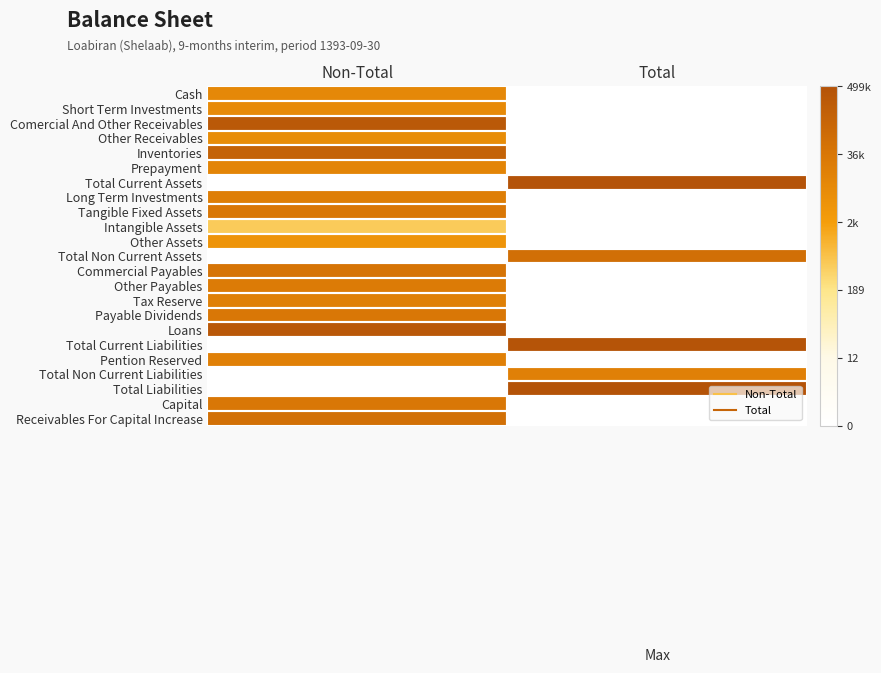

Count the number of data series in this chart.

23